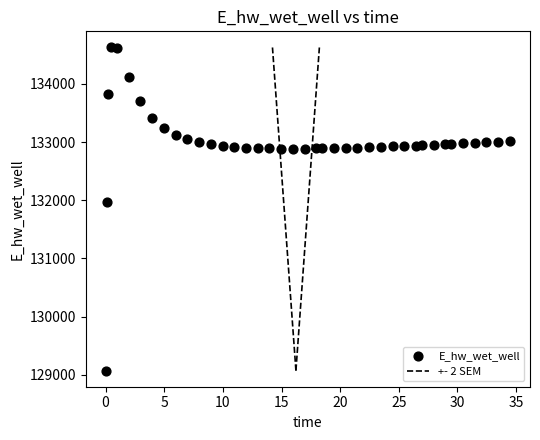

What Y value in the scatter plot is closest to 131849?

131970.0